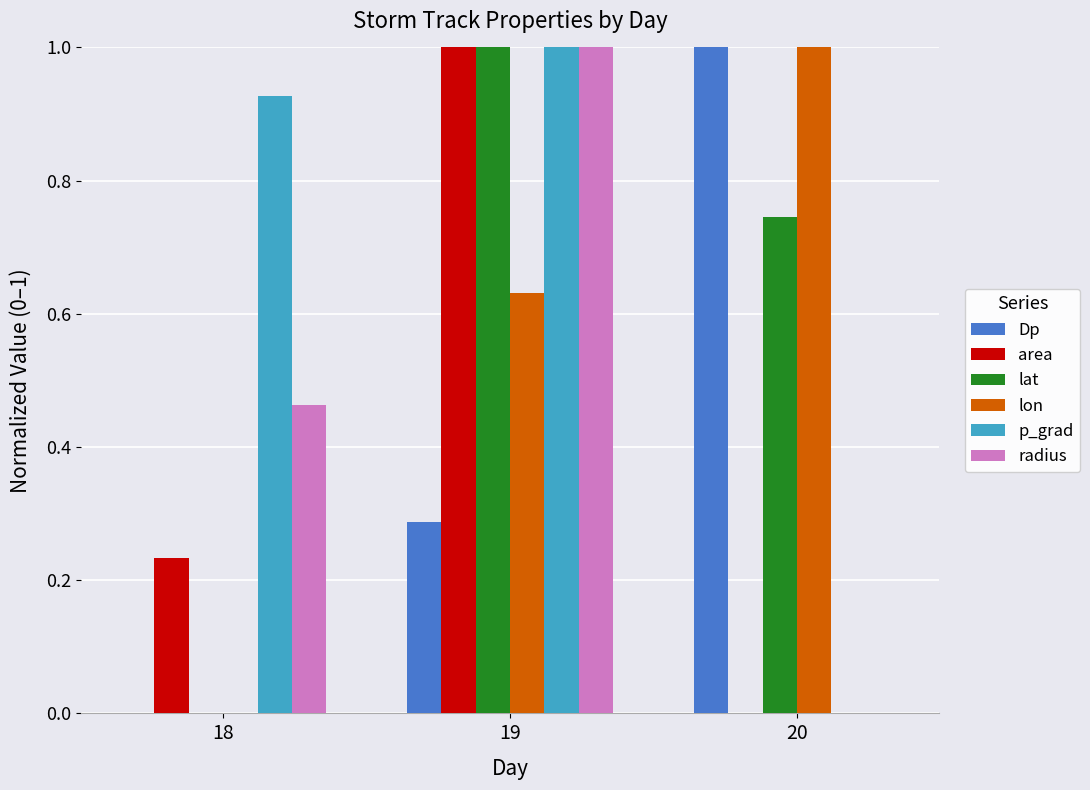

How many lat values are between 0 and 1?

3